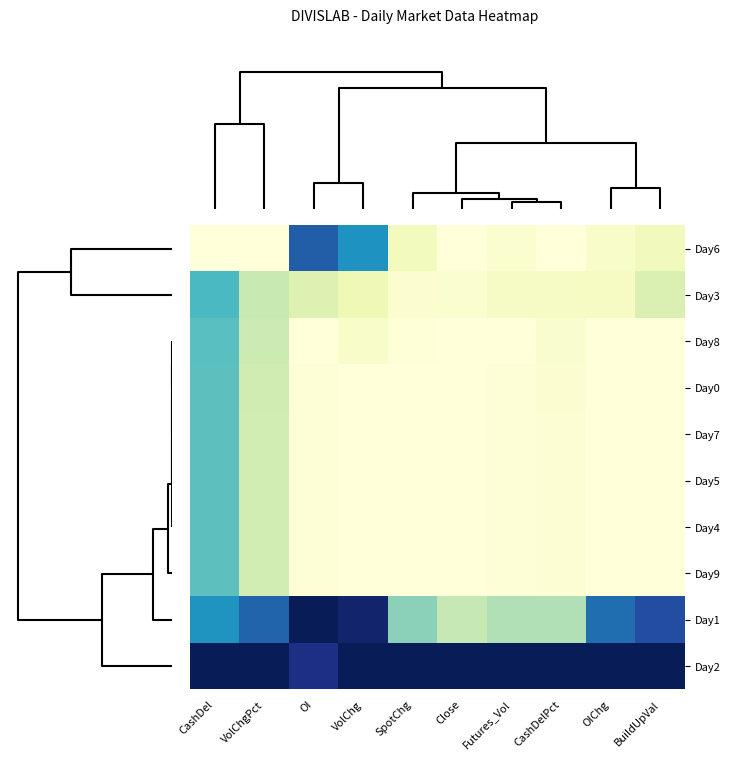

How many distinct data groups are displayed?

10